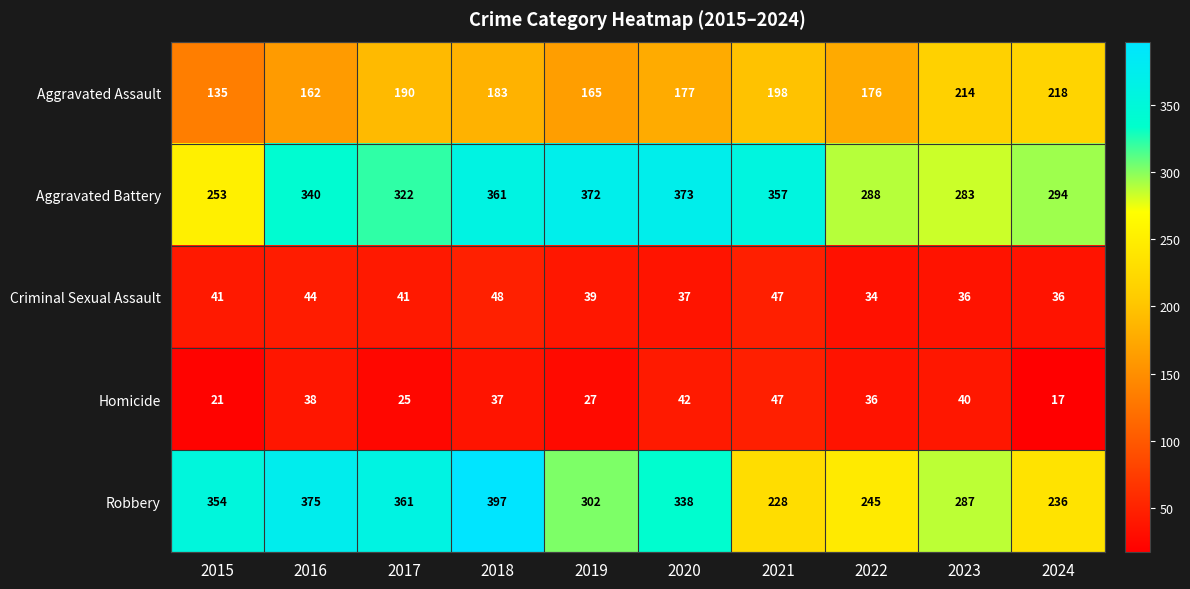

What is the difference between the Criminal Sexual Assault values at 2019 and 2021?

8